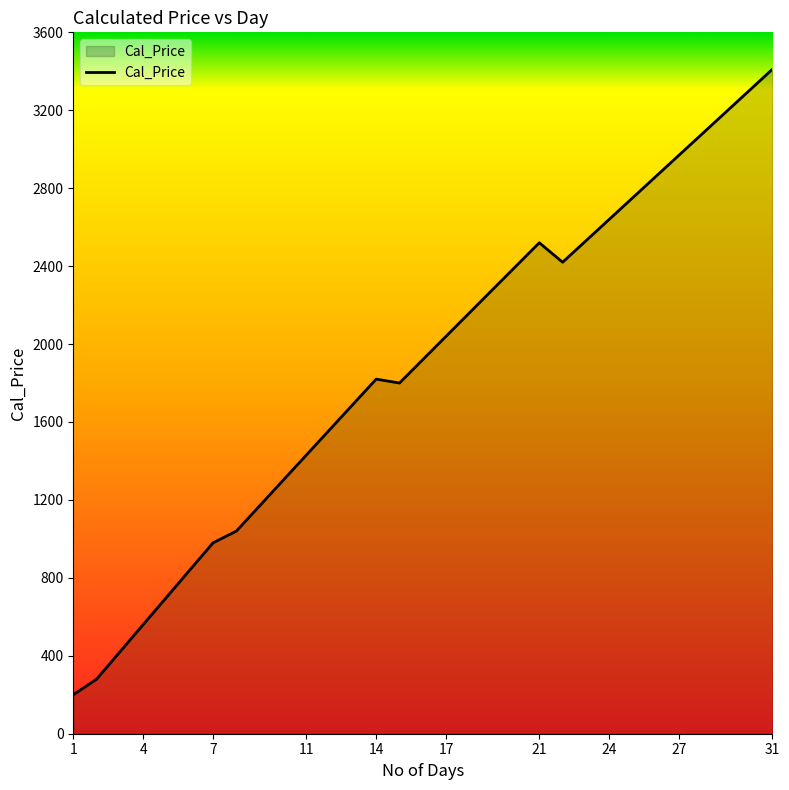

True or false: the data has more than 0 interior local peaks.

True